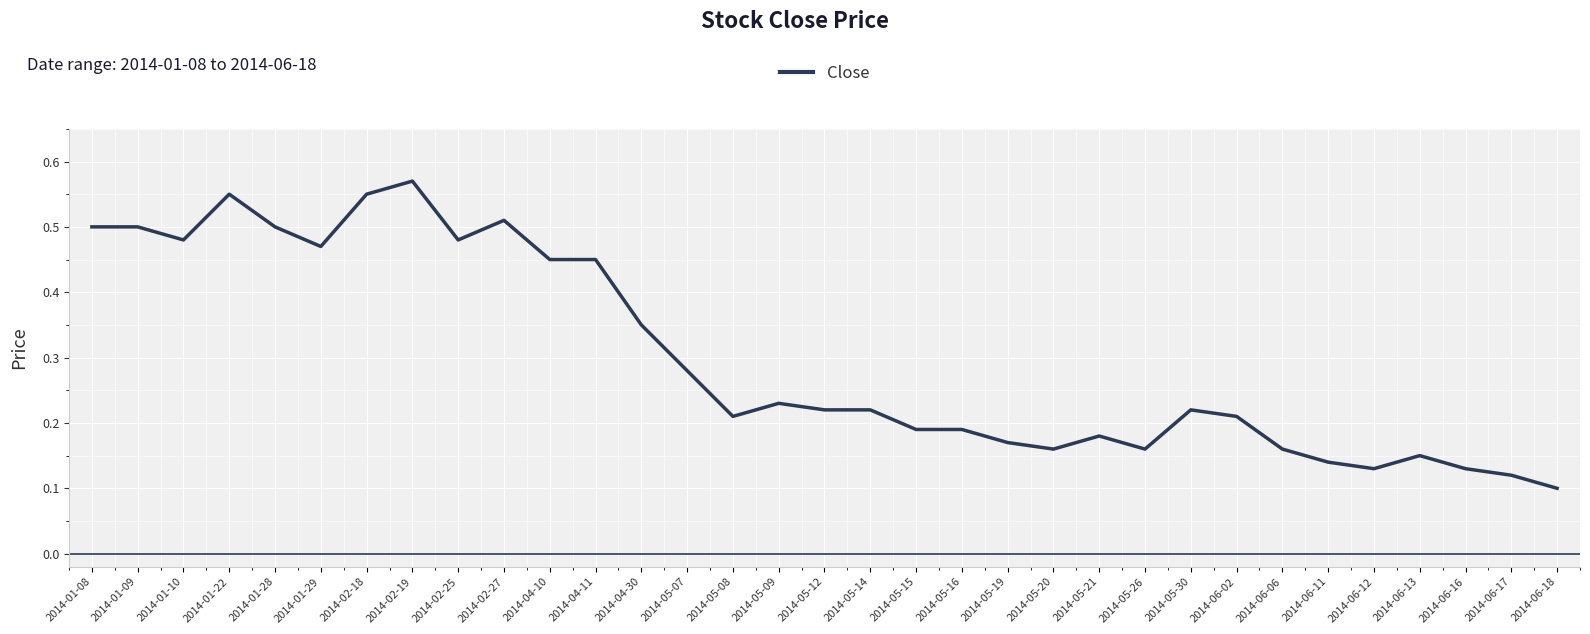

Where is the data nearest to the value 0?

2014-06-18